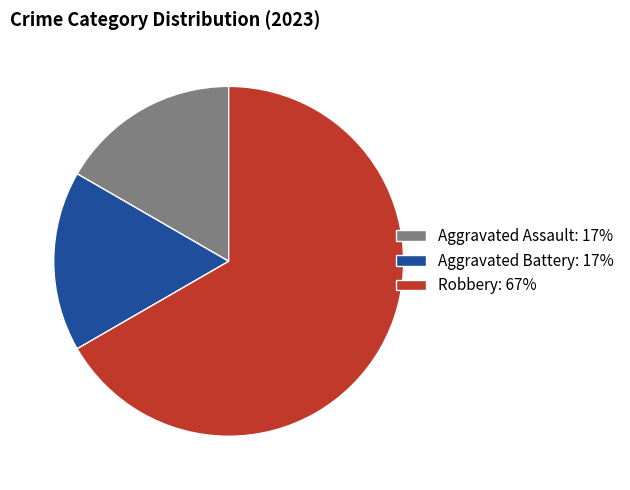

How many slices are in this pie chart?

3